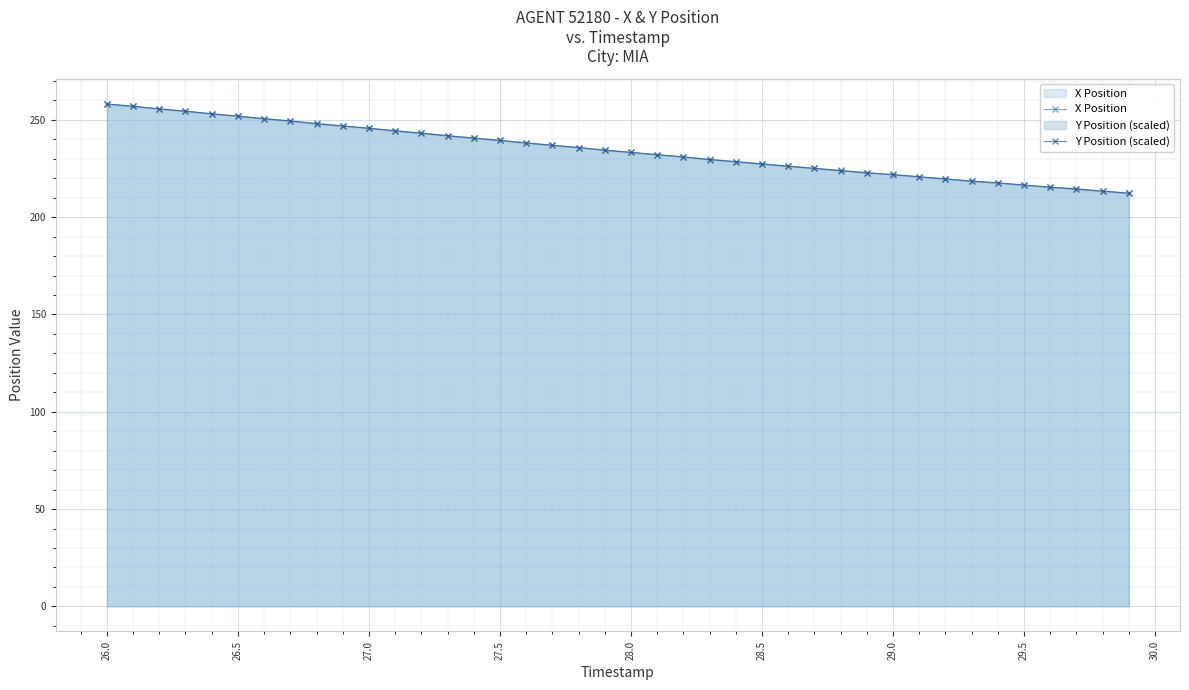

What is the highest value of the Y Position (scaled) series?

258.2